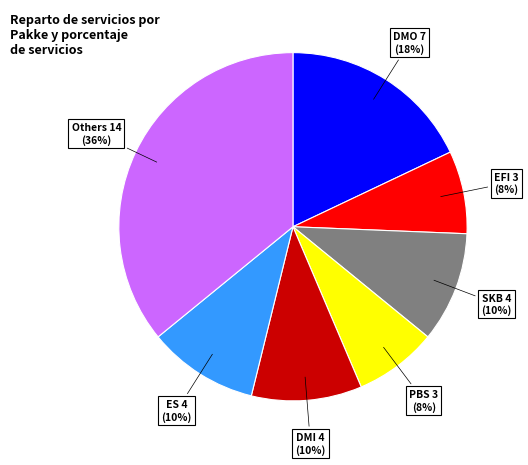

Is there a majority slice in this chart?

No